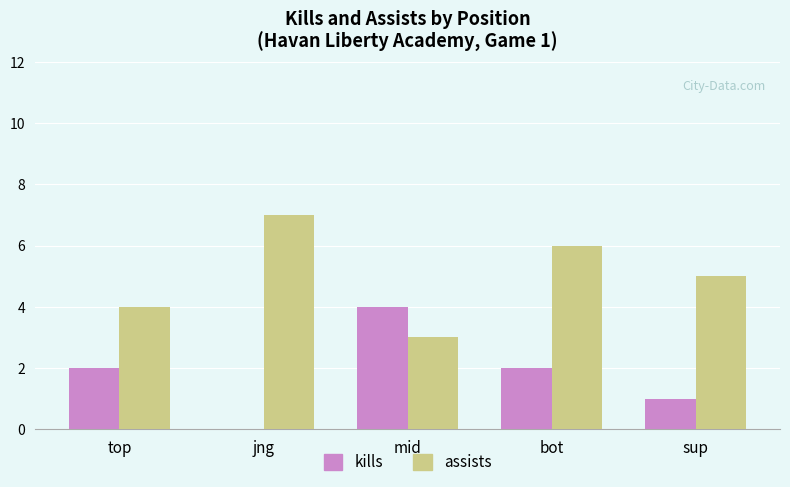

The kills series shows 0 at jng. True or false?

True